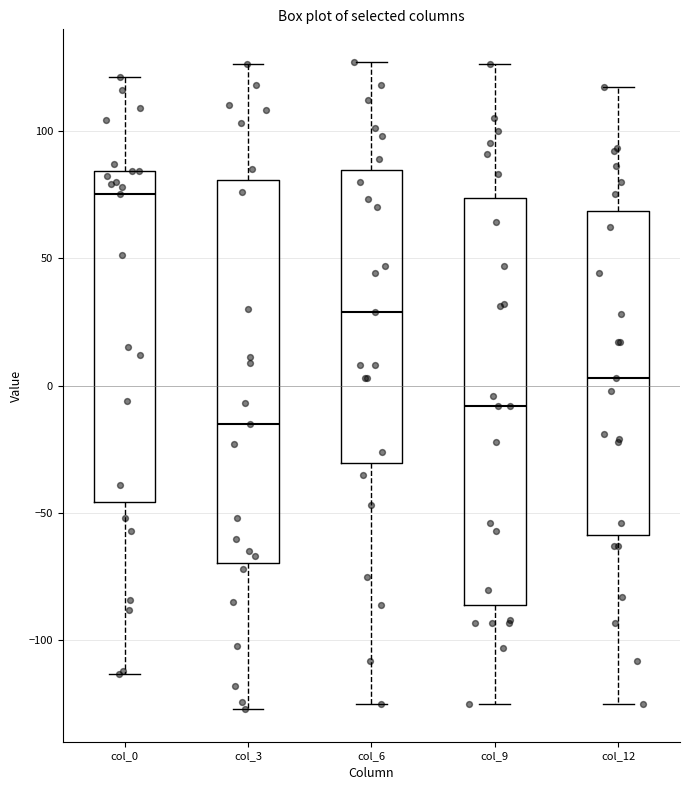

Reading left to right, read every box against the y-axis: the position of its median line, the range the box covers, and the ends of its whiskers. The values are not printed on the chart, so give them approximately, as read against the axis.

col_0: median 75, box -45 to 85, whiskers -115 to 120
col_3: median -15, box -70 to 80, whiskers -125 to 125
col_6: median 30, box -30 to 85, whiskers -125 to 125
col_9: median -10, box -85 to 75, whiskers -125 to 125
col_12: median 5, box -60 to 70, whiskers -125 to 115